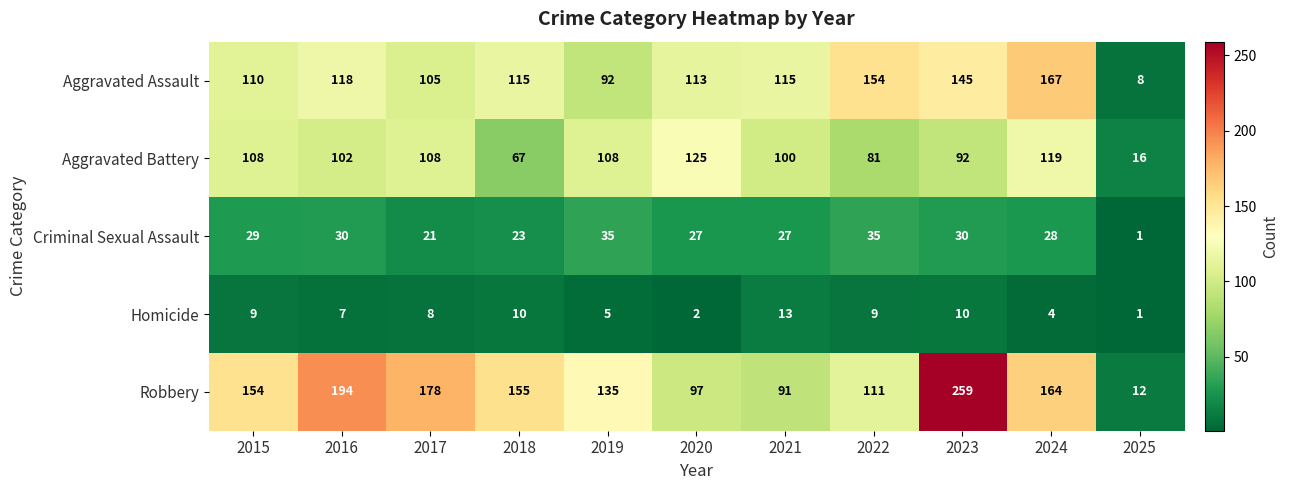

What is the spread (max minus min) of values at 2020?

123